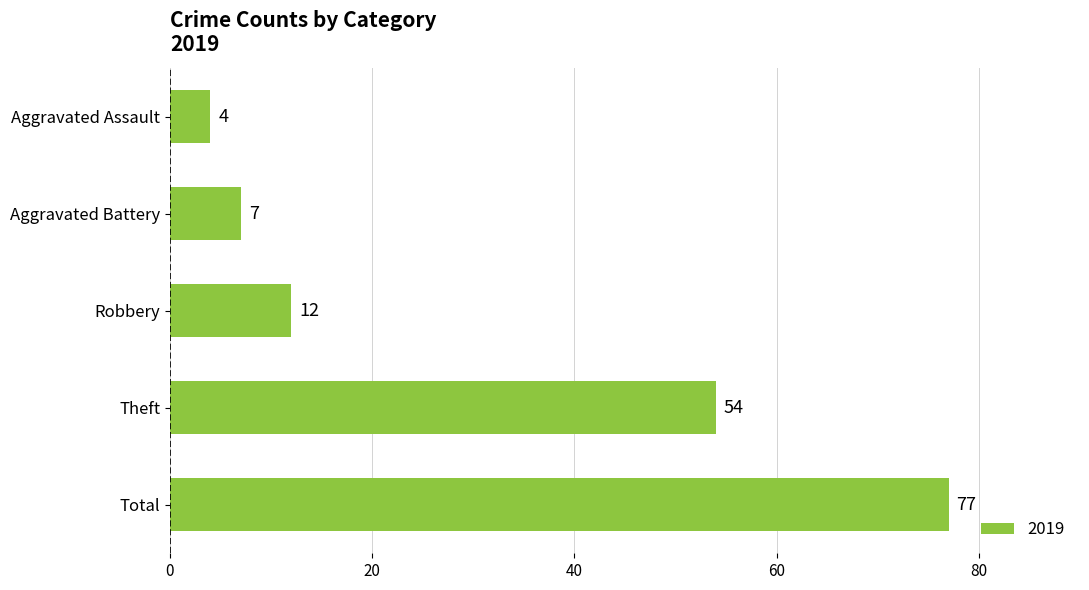

How many bars are there in total?

5